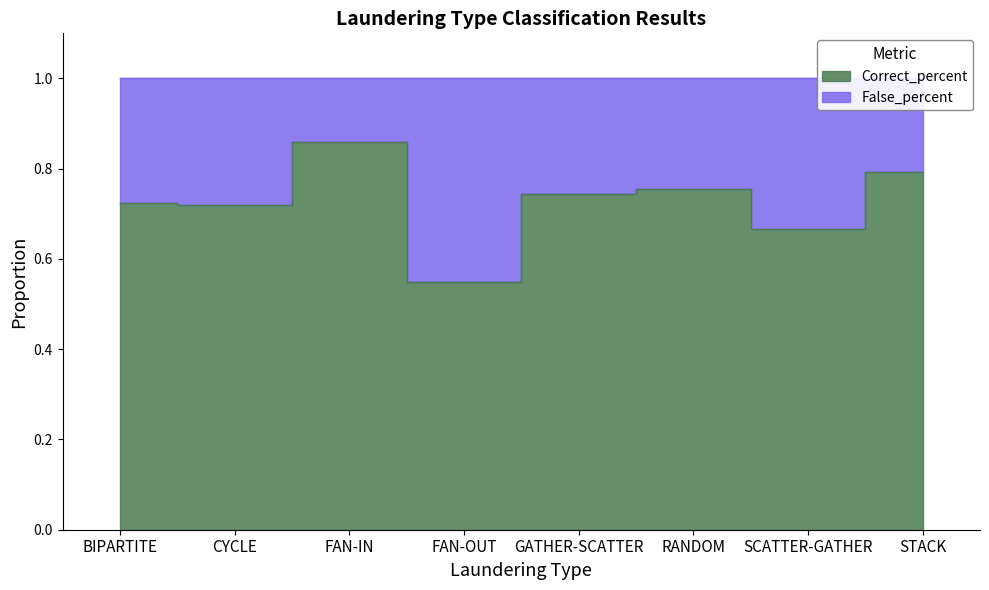

What is the difference between the maximum and minimum values?

0.3